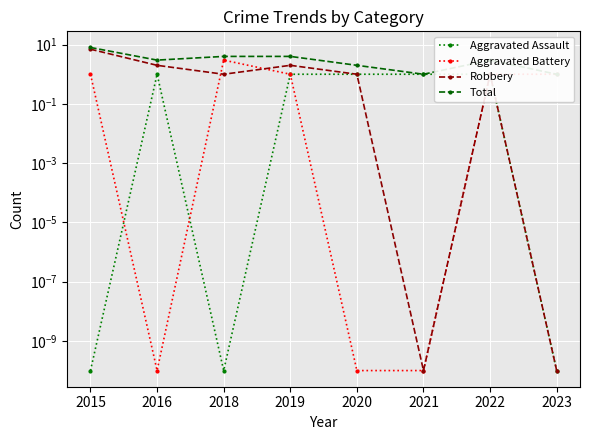

What are all the series names shown in the legend?

Aggravated Assault, Aggravated Battery, Robbery, Total